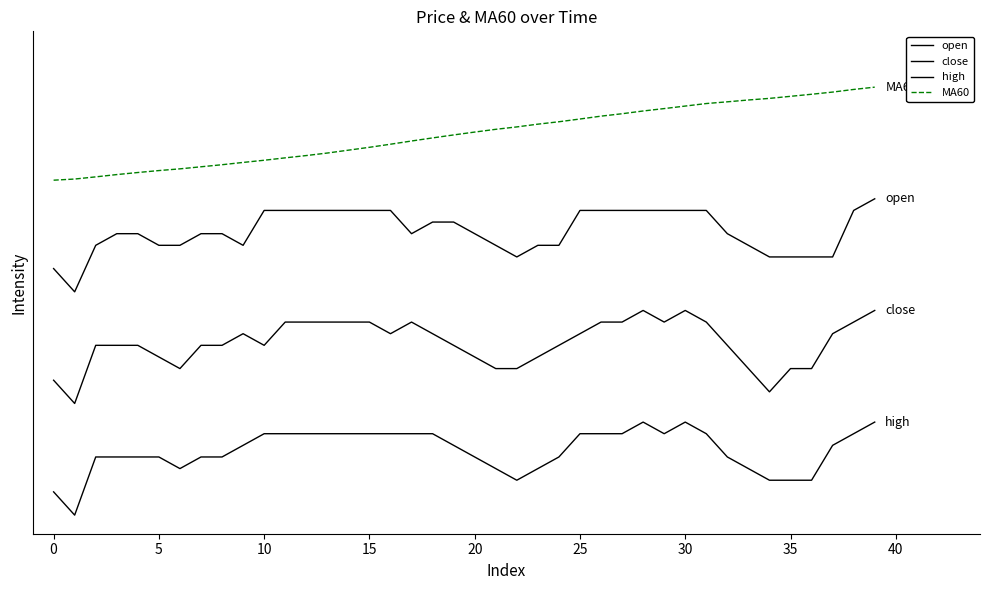

What is the label of the 28th point from the left?

27